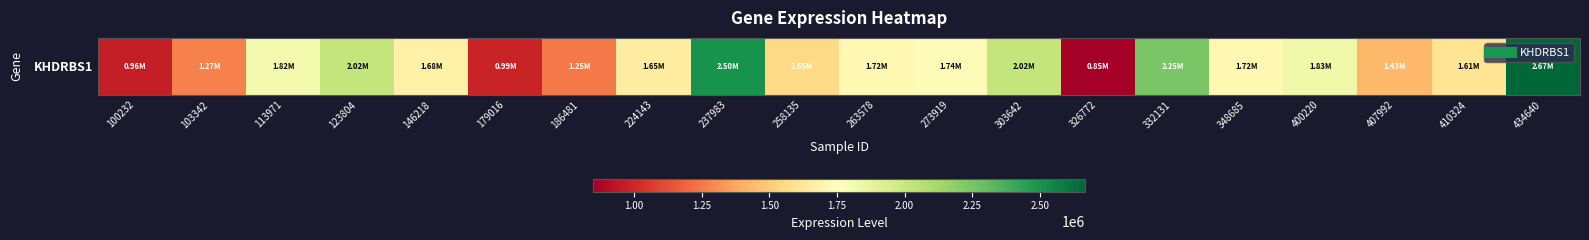

The chart shows a value of 1742702 at 273919. True or false?

True